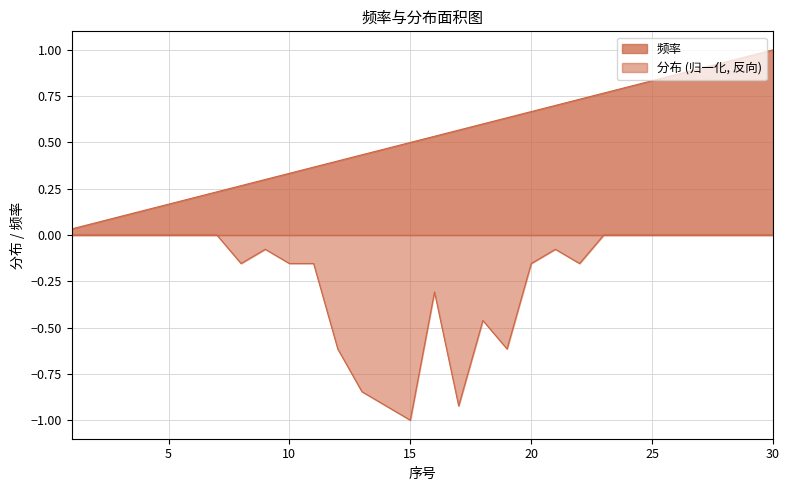

True or false: 分布 has more than 2 points higher than both neighbors.

True